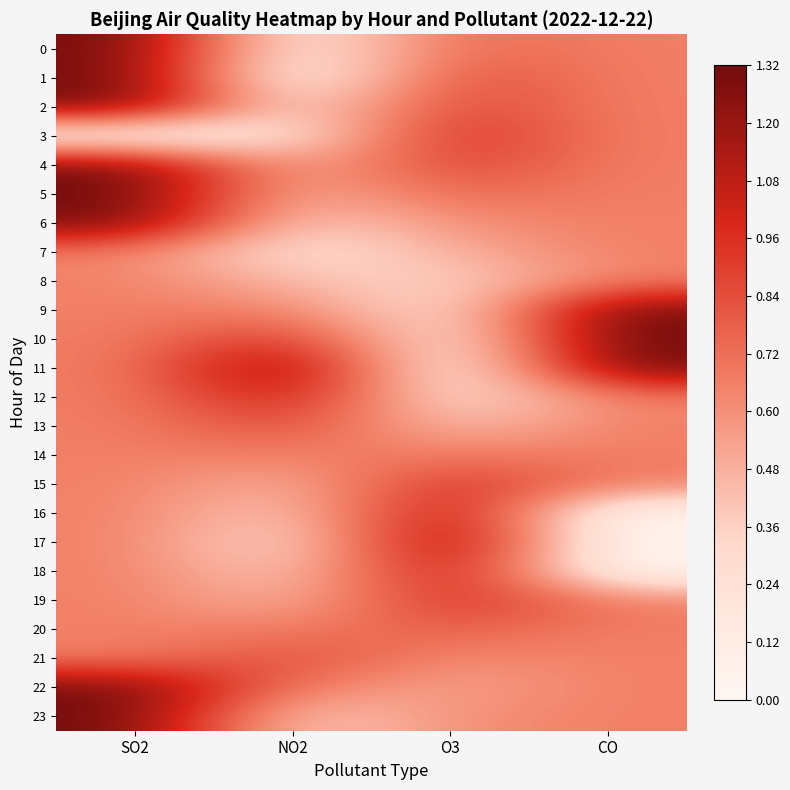

List the series in order of their peak value, highest first.

0, 1, 2, 4, 5, 6, 9, 10, 11, 17, 22, 23, 16, 18, 12, 3, 15, 19, 13, 21, 20, 14, 7, 8